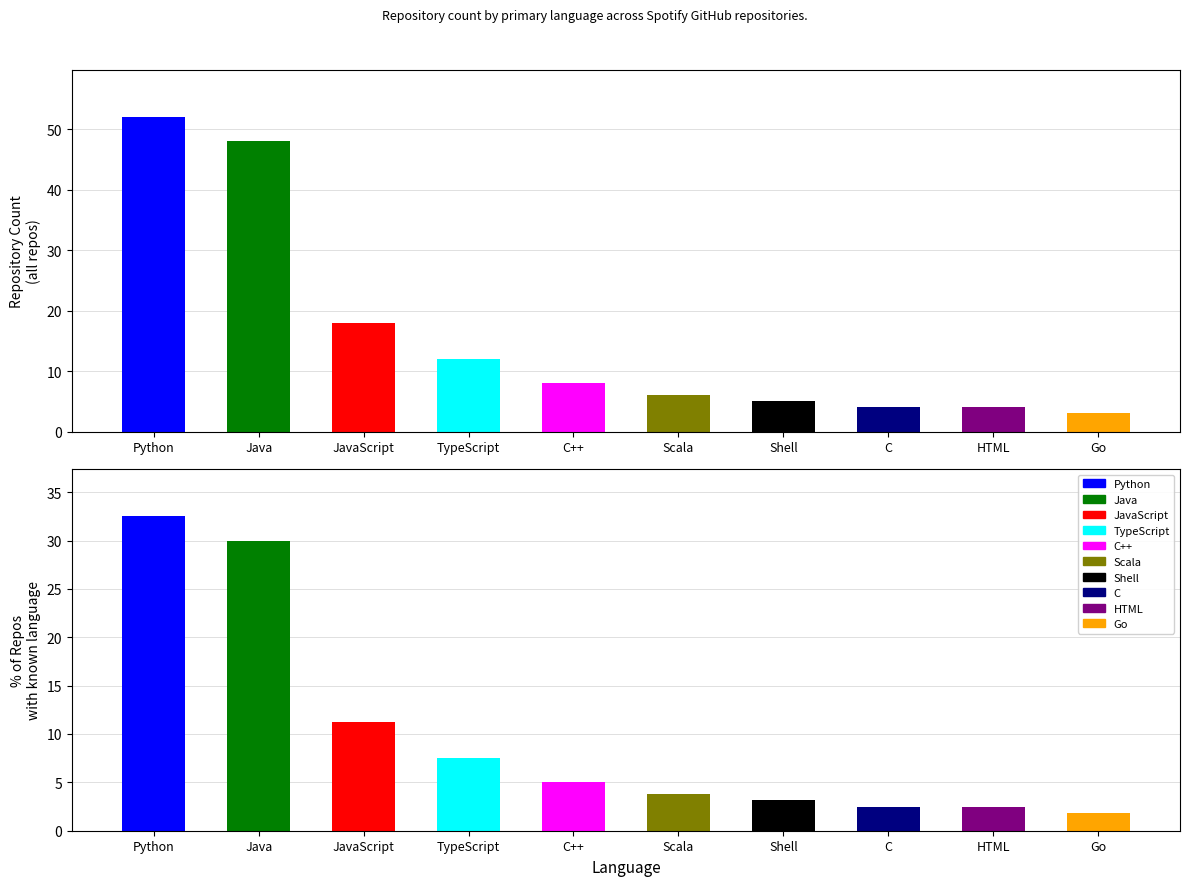

At which label does the data first exceed 8?

Python